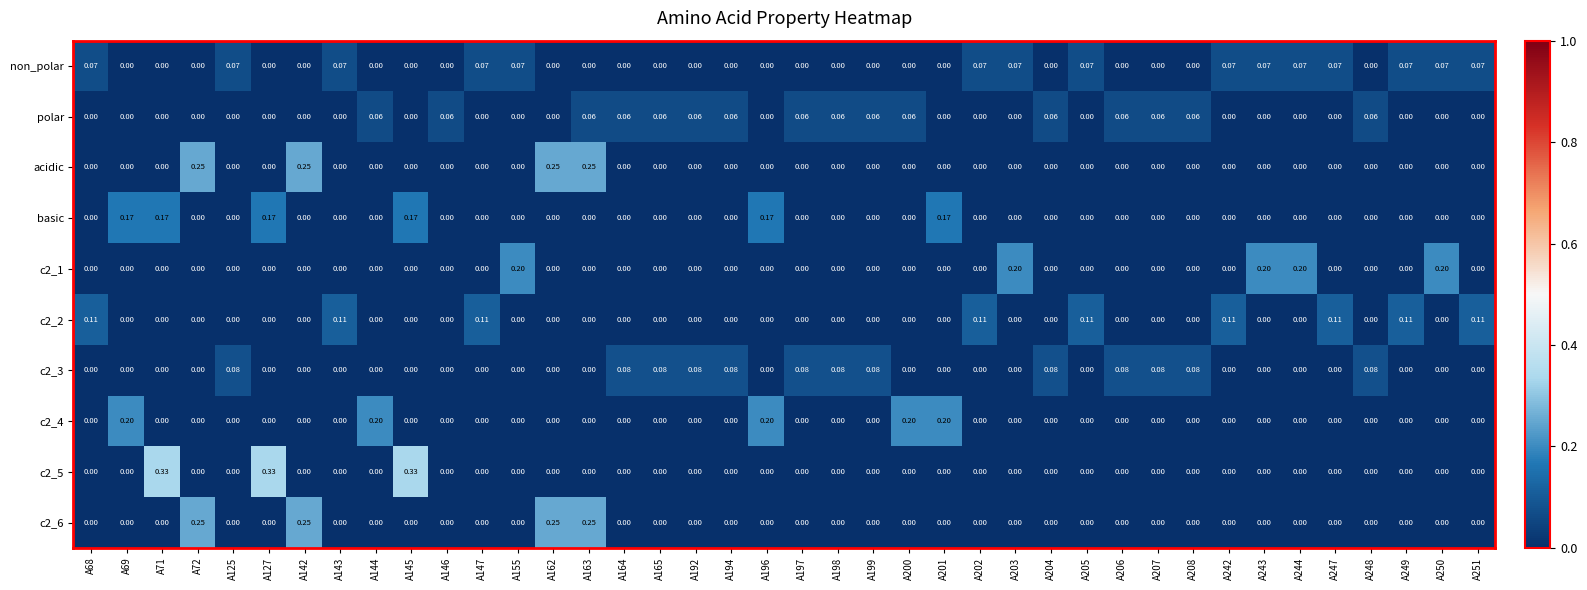

Is the value of polar at A206 greater than the value of c2_2 at A249?

No